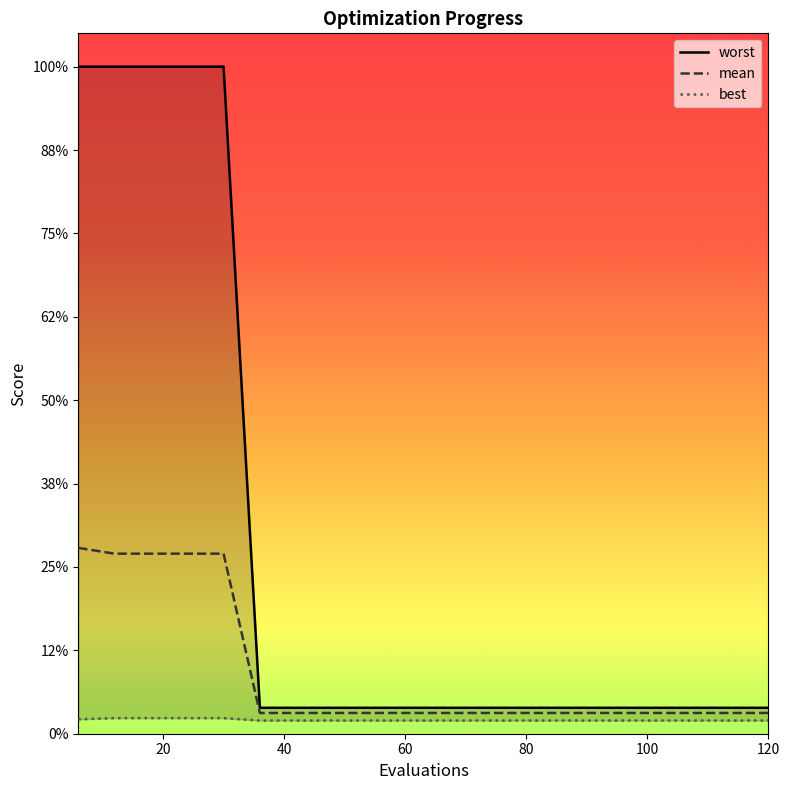

True or false: mean and worst intersect in this chart.

False